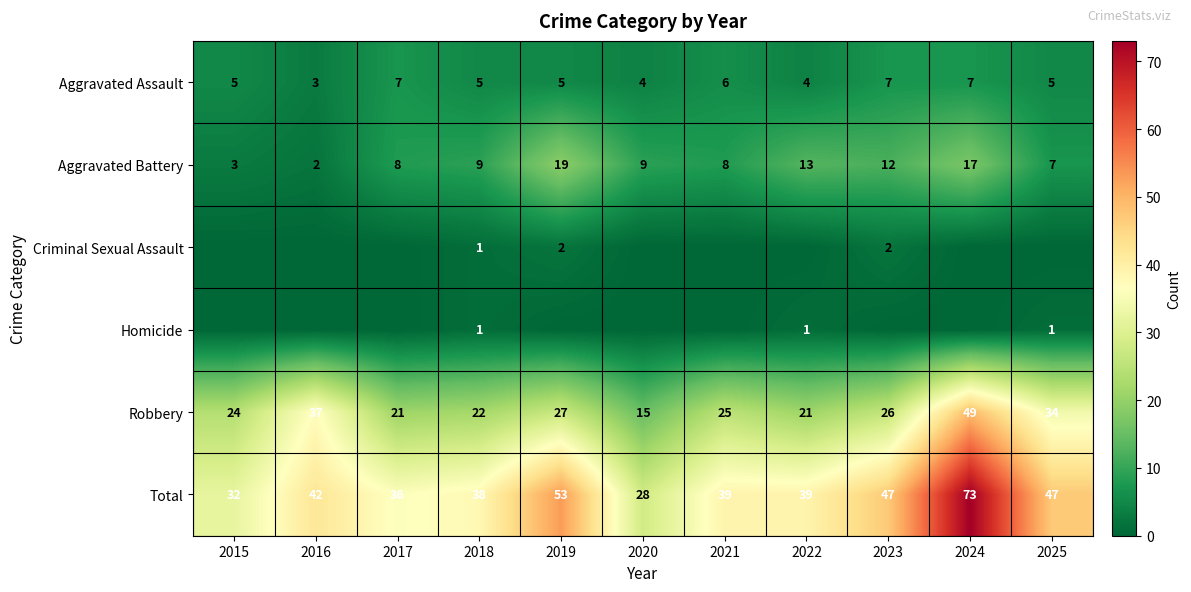

Rank the series by their maximum value, from highest to lowest.

Total, Robbery, Aggravated Battery, Aggravated Assault, Criminal Sexual Assault, Homicide